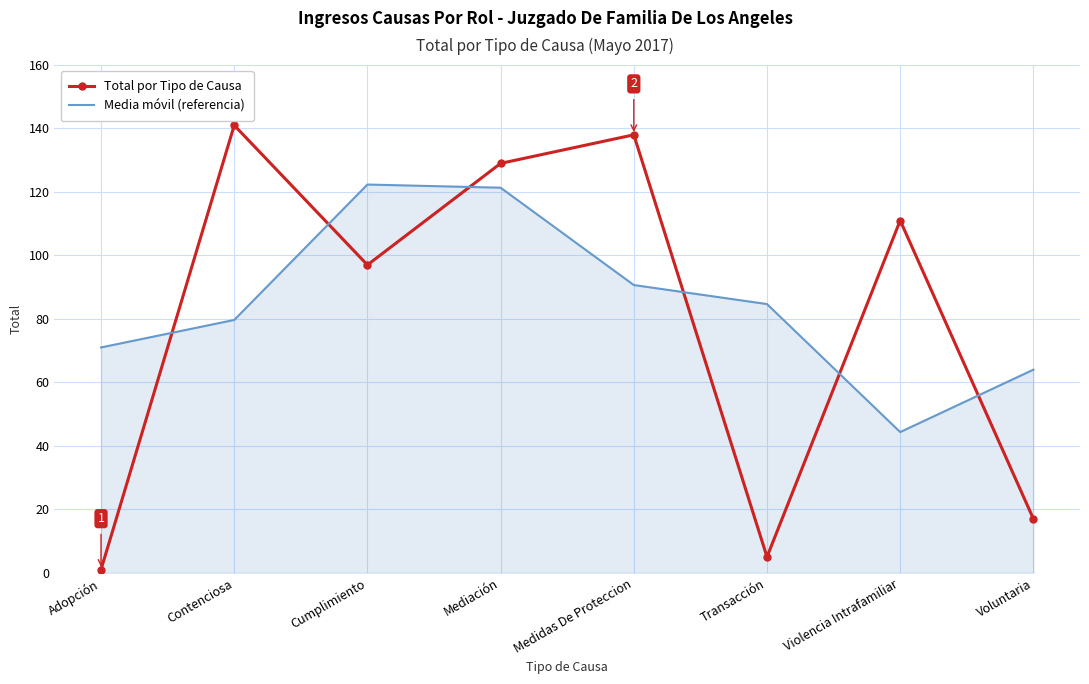

What is the minimum value for Total por Tipo de Causa?

1.0